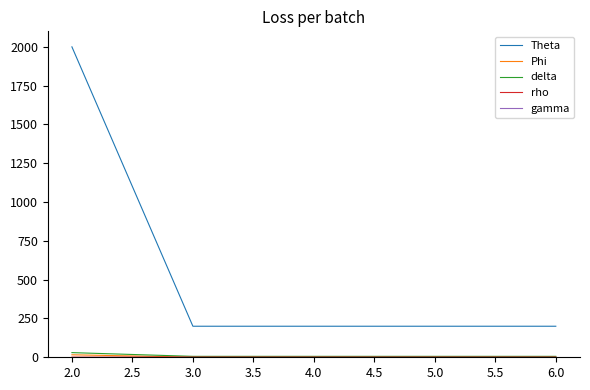

At which category is the sum across all series the highest?

2.0